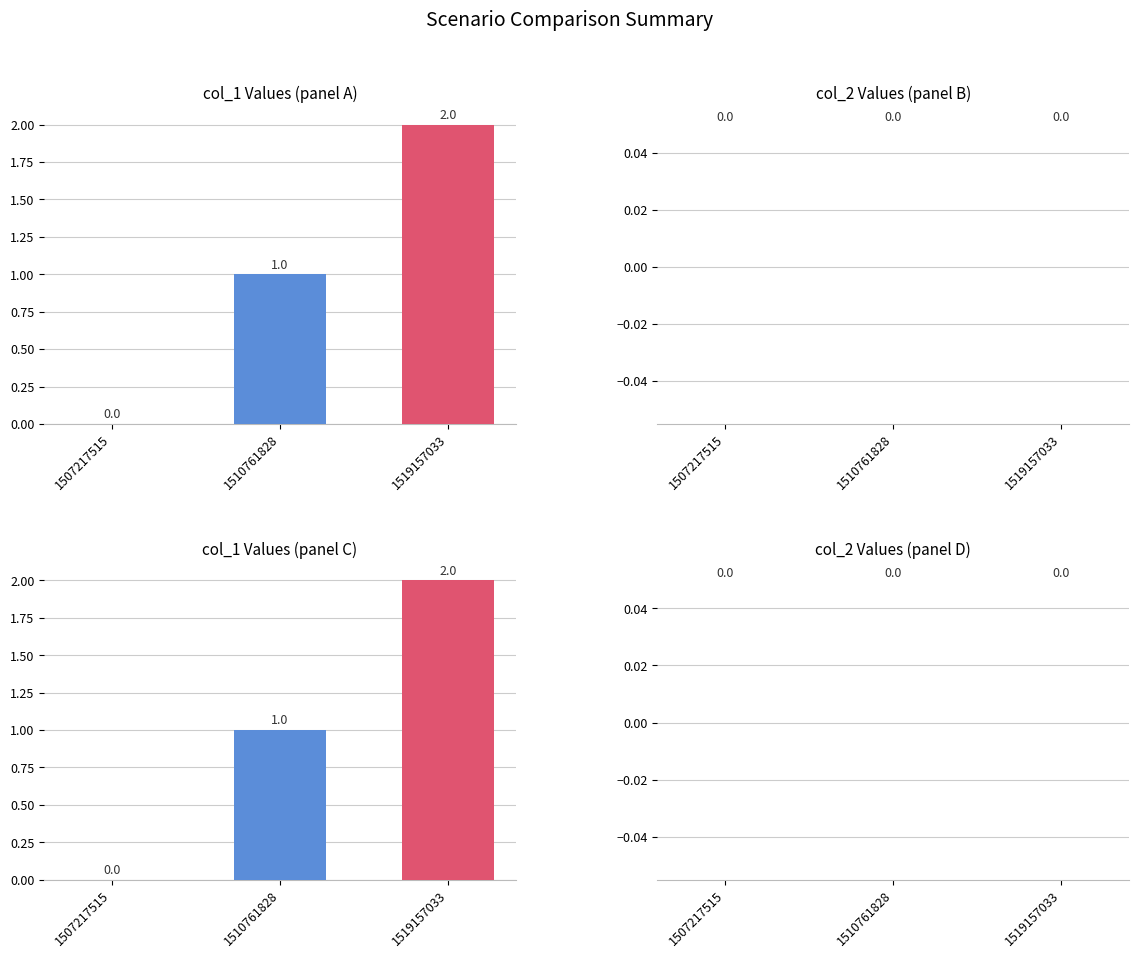

How many data points in col_1 Values (panel C) are less than 1?

1